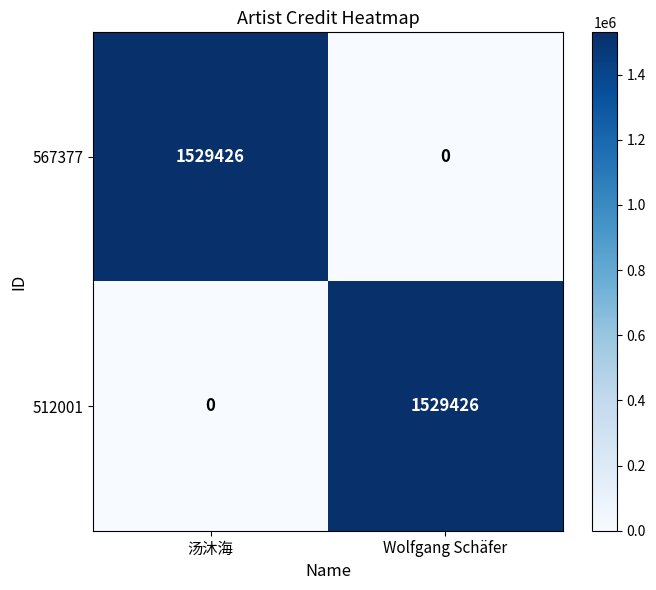

What is the sum of the 512001 values at Wolfgang Schäfer and 汤沐海?

1529426